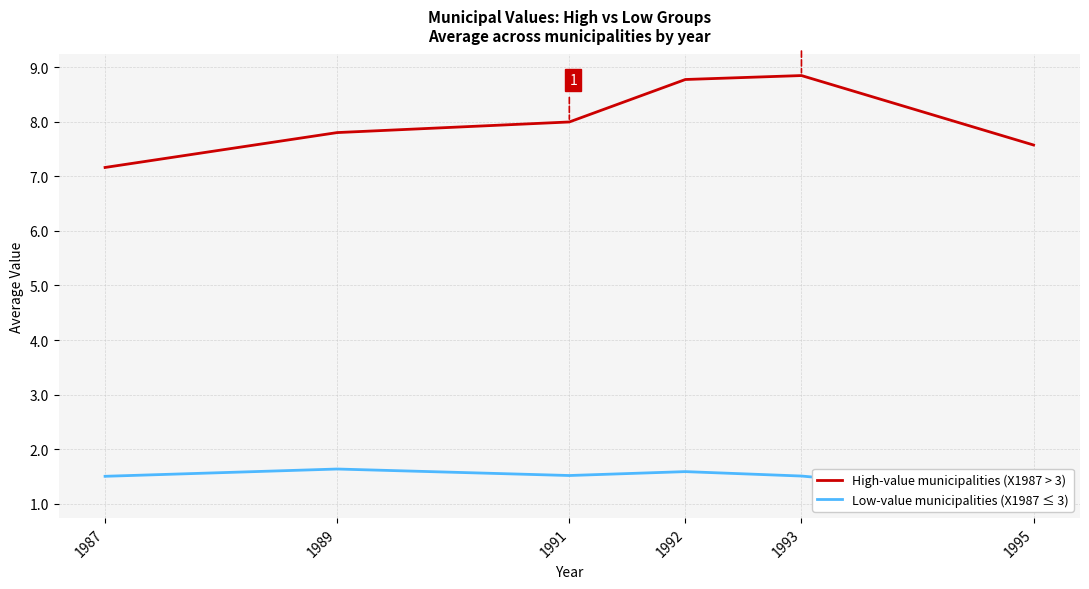

True or false: High-value municipalities (X1987 > 3) and Low-value municipalities (X1987 ≤ 3) intersect in this chart.

False